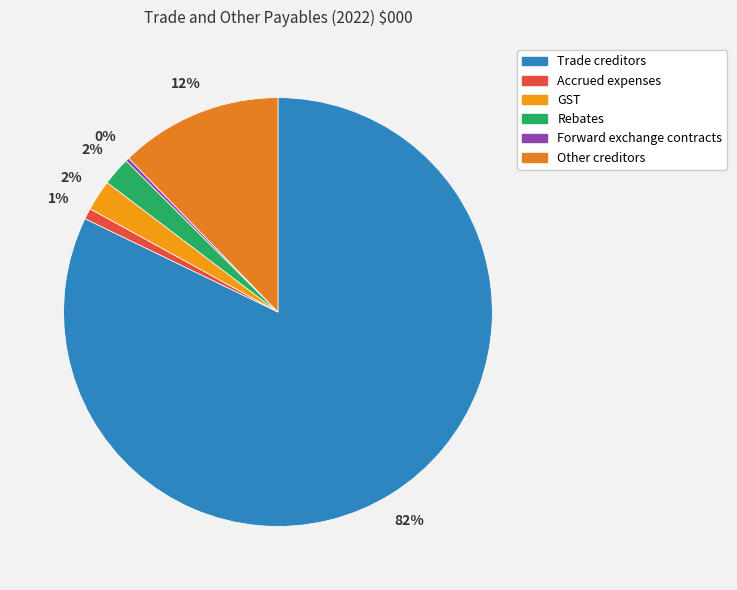

Rank the categories by value from highest to lowest.

Trade creditors, Other creditors, GST, Rebates, Accrued expenses, Forward exchange contracts